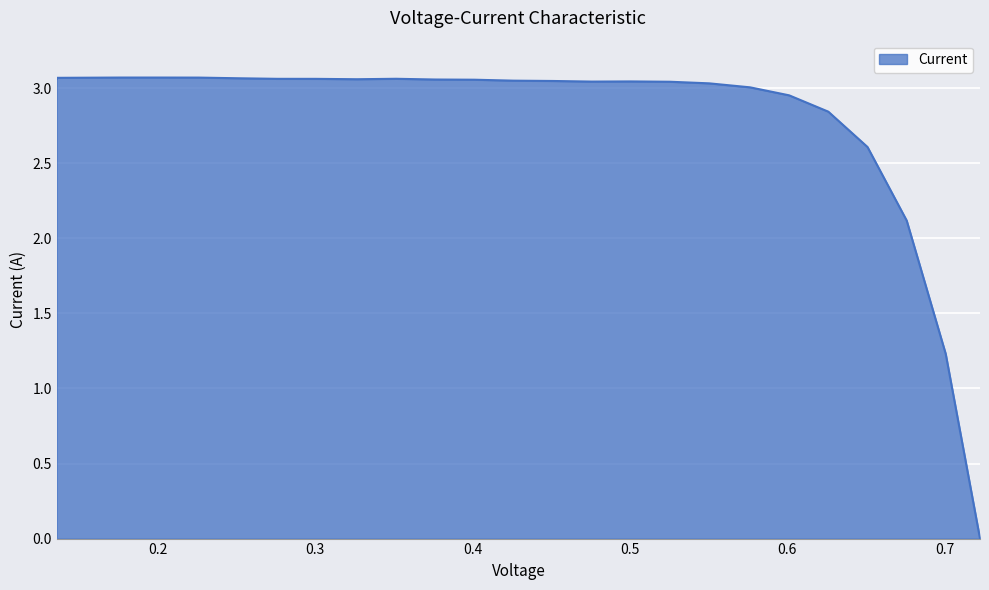

Count the number of categories in the chart.

26